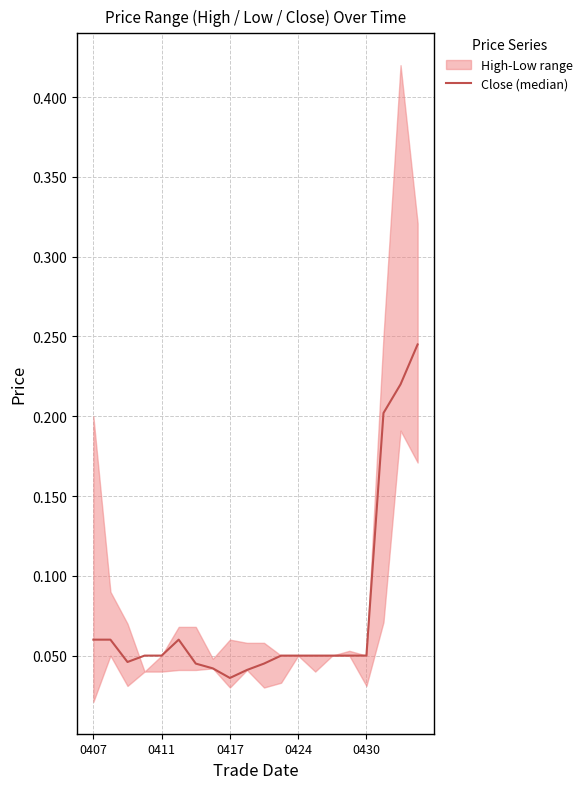

Which category has the highest value across all series?

19